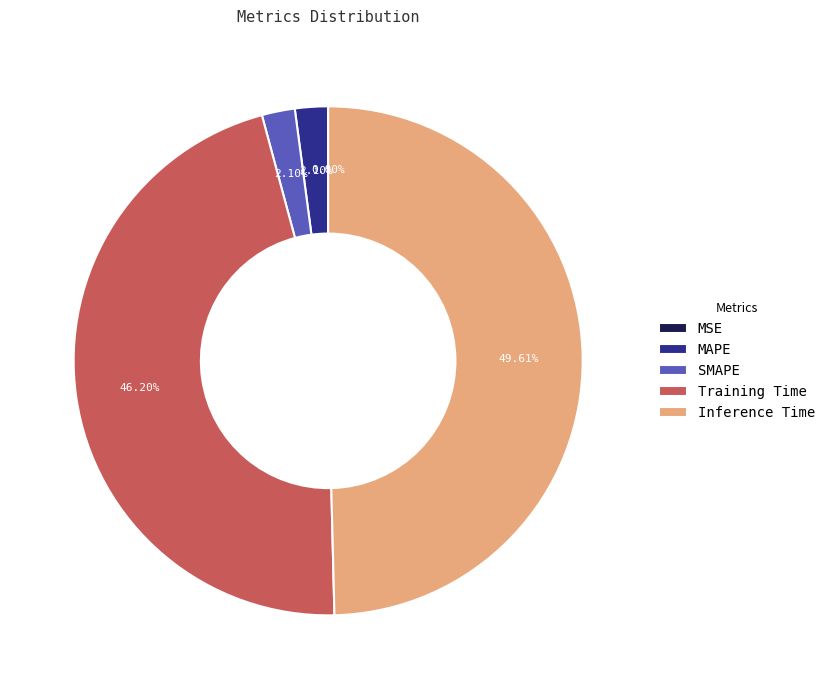

To the nearest percent, what percentage of the pie is MAPE?

2%